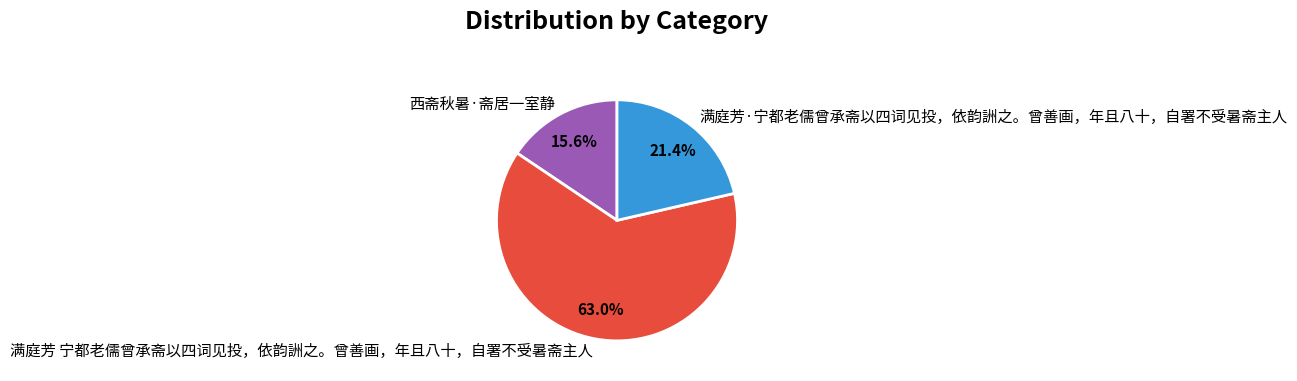

What is the smallest slice in the pie chart?

西斋秋暑·斋居一室静